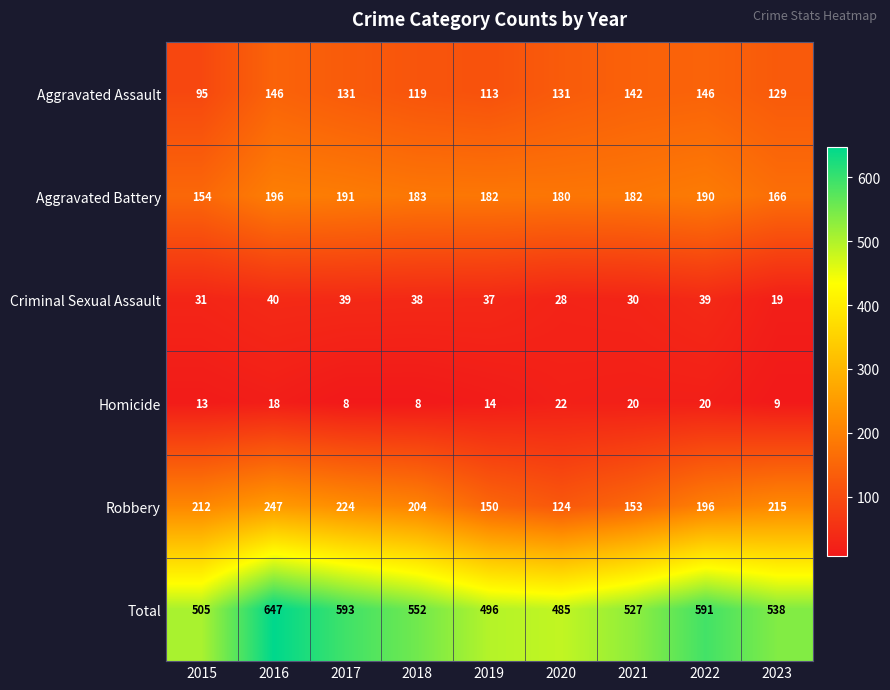

Count the number of data series in this chart.

6